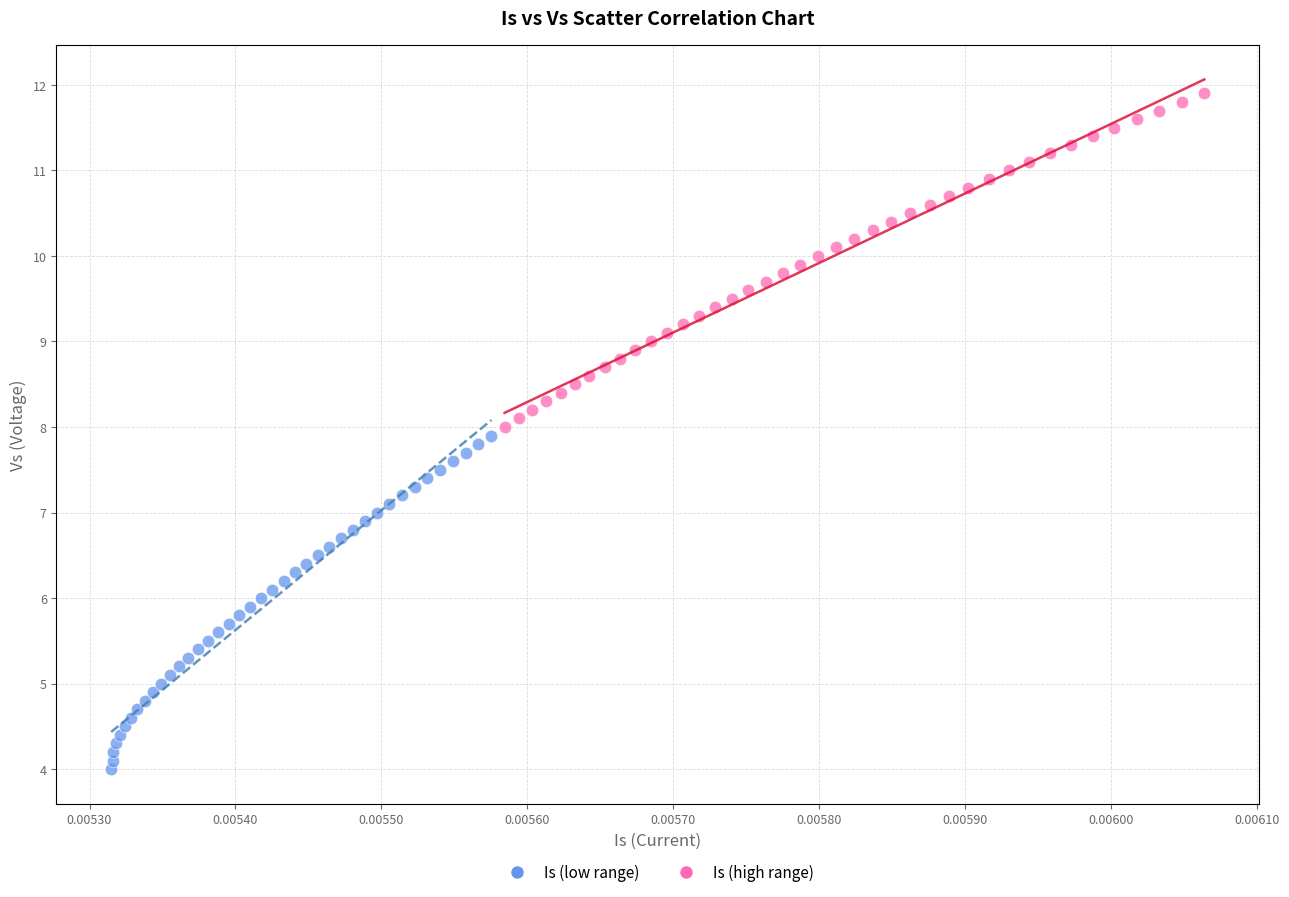

Which series contains the highest Y value?

Is (high range)